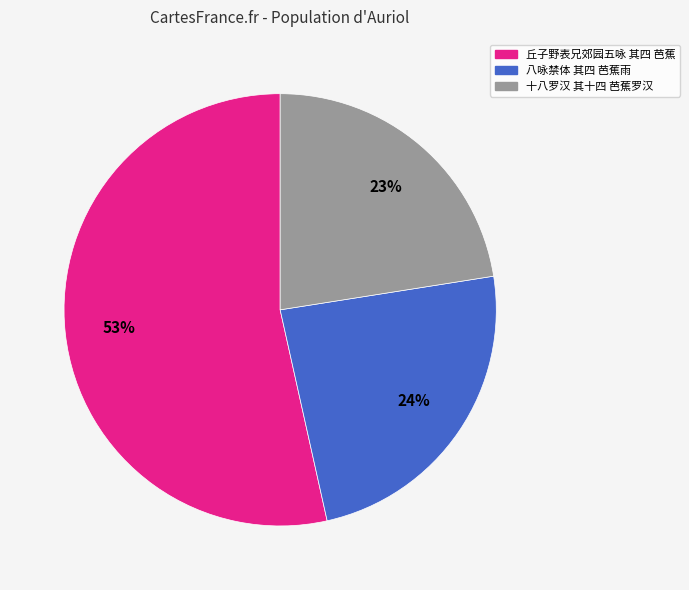

True or false: 十八罗汉 其十四 芭蕉罗汉 accounts for 16% of the total.

False